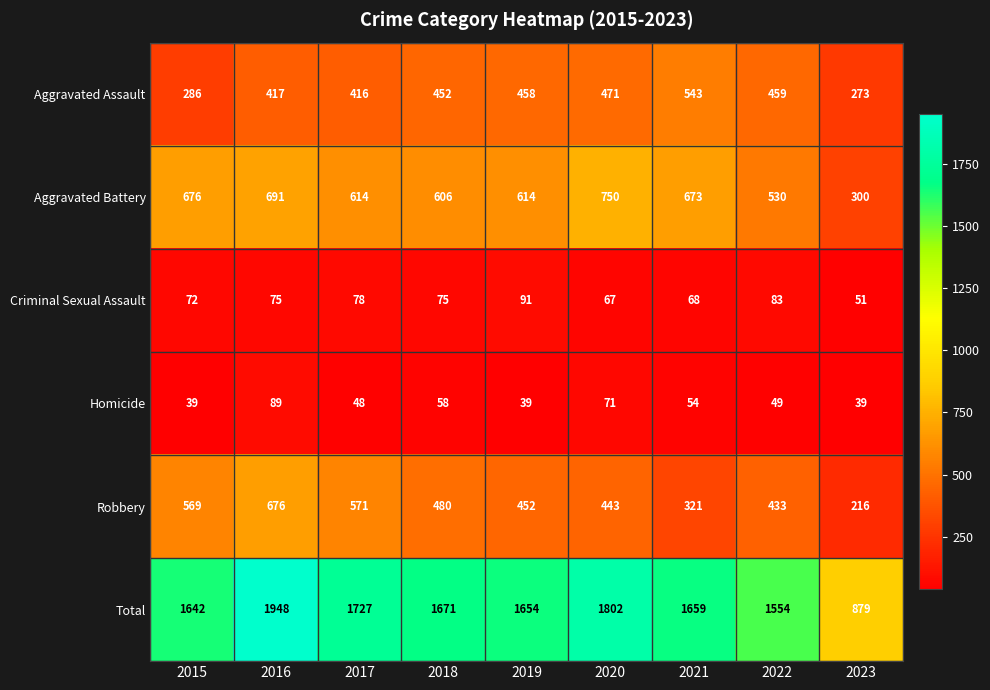

What is the difference between the maximum and minimum values in the Criminal Sexual Assault series?

40